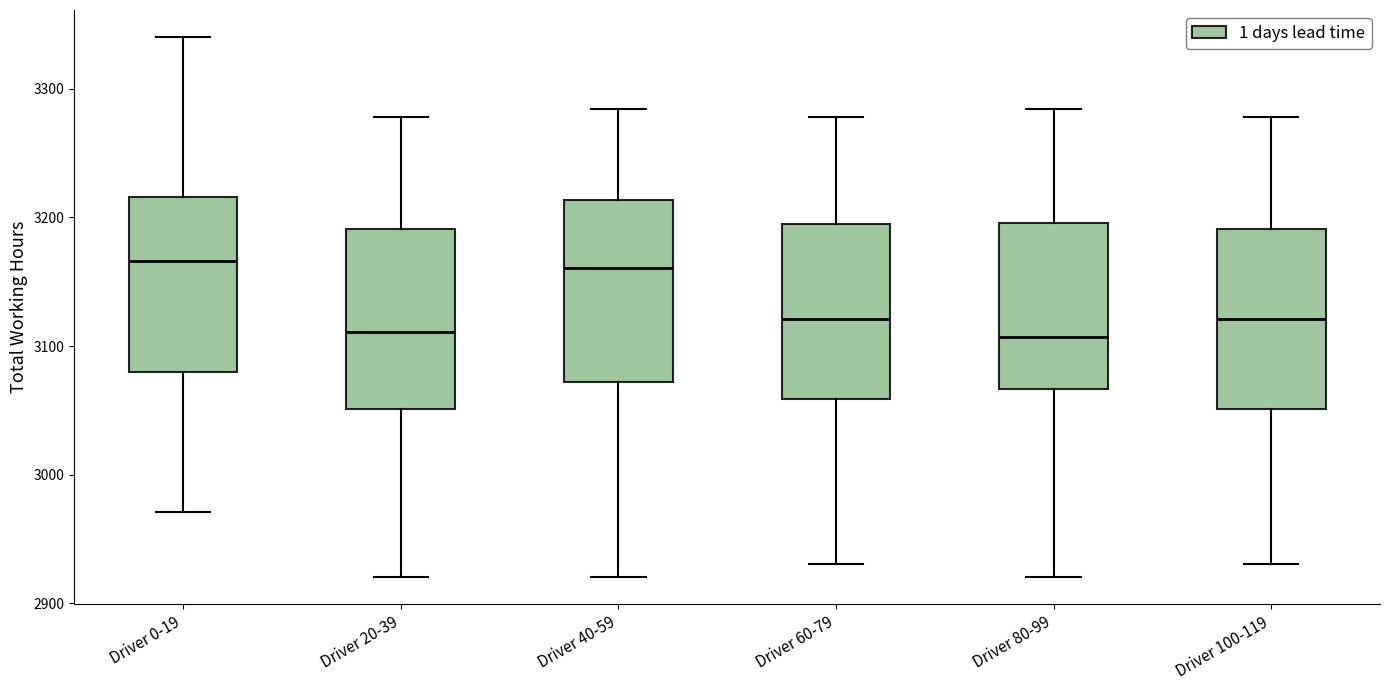

Reading left to right, read every box against the y-axis: the position of its median line, the range the box covers, and the ends of its whiskers. The values are not printed on the chart, so give them approximately, as read against the axis.

Driver 0-19: median 3170, box 3080 to 3220, whiskers 2970 to 3340
Driver 20-39: median 3110, box 3050 to 3190, whiskers 2920 to 3280
Driver 40-59: median 3160, box 3070 to 3210, whiskers 2920 to 3280
Driver 60-79: median 3120, box 3060 to 3190, whiskers 2930 to 3280
Driver 80-99: median 3110, box 3070 to 3200, whiskers 2920 to 3280
Driver 100-119: median 3120, box 3050 to 3190, whiskers 2930 to 3280